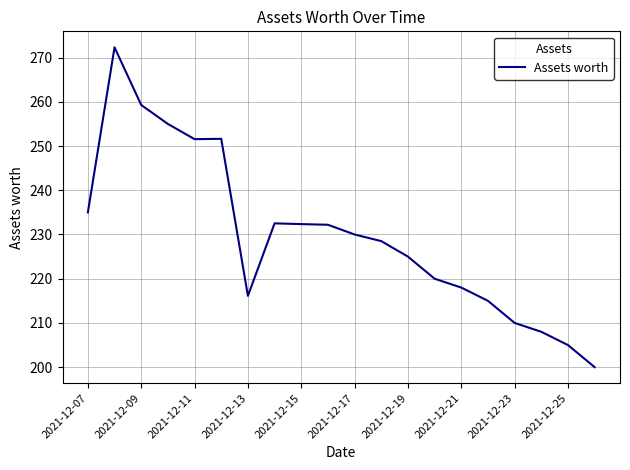

What is the smallest value displayed?

200.0